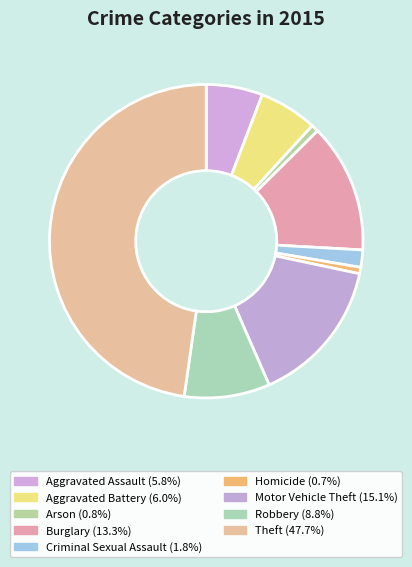

What percentage is the Motor Vehicle Theft slice, to the nearest percent?

15%